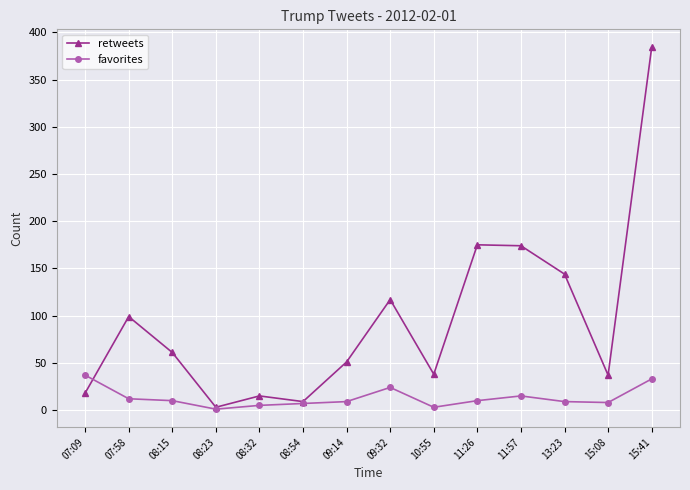

List the series in order of their overall mean, highest first.

retweets, favorites